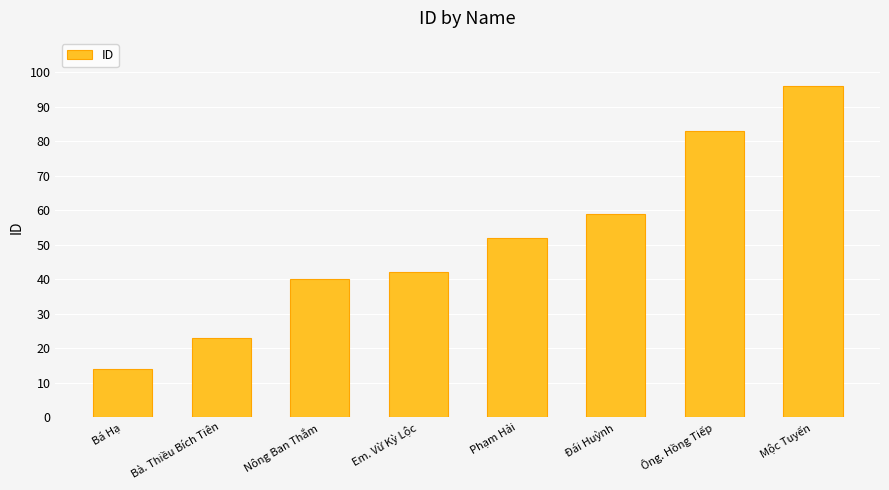

What is the change in value from Em. Vừ Kỳ Lộc to Đái Huỳnh?

+17